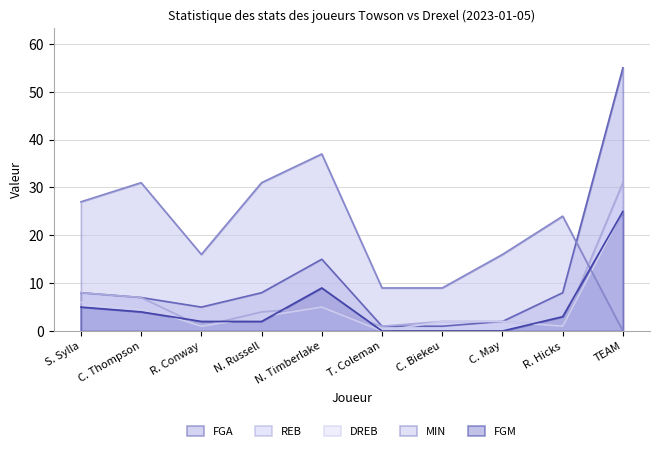

Where is FGM nearest to the value 12?

N. Timberlake